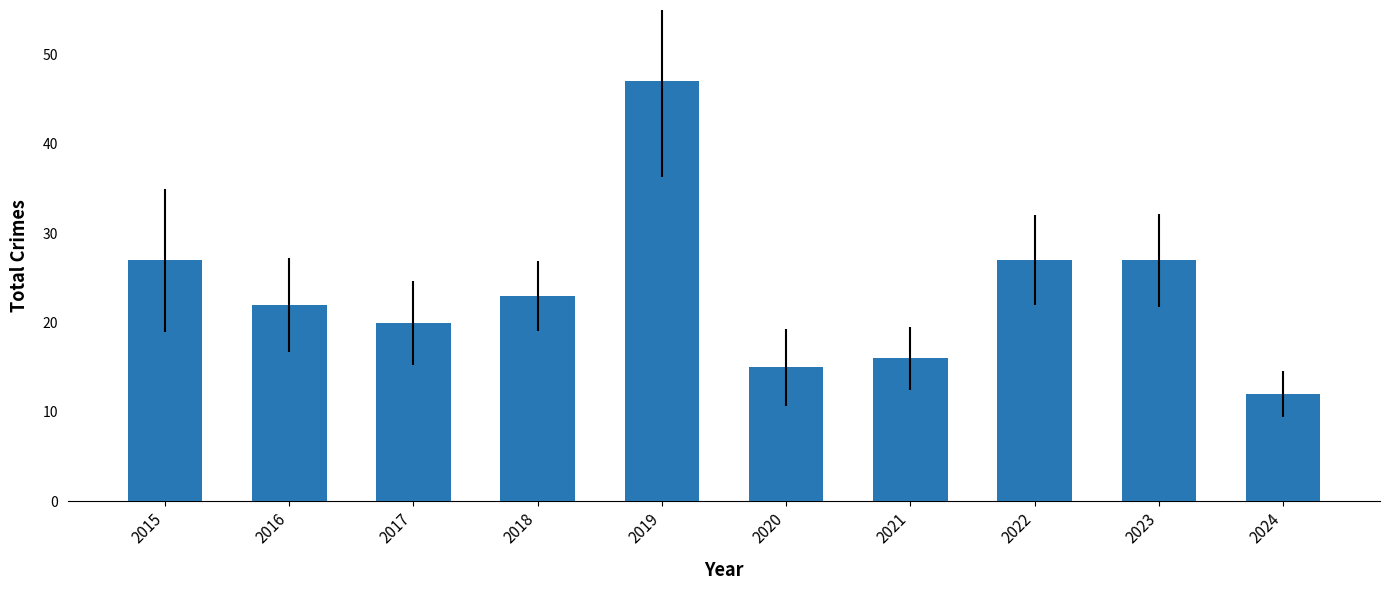

Which has a higher value, 2023 or 2017?

2023